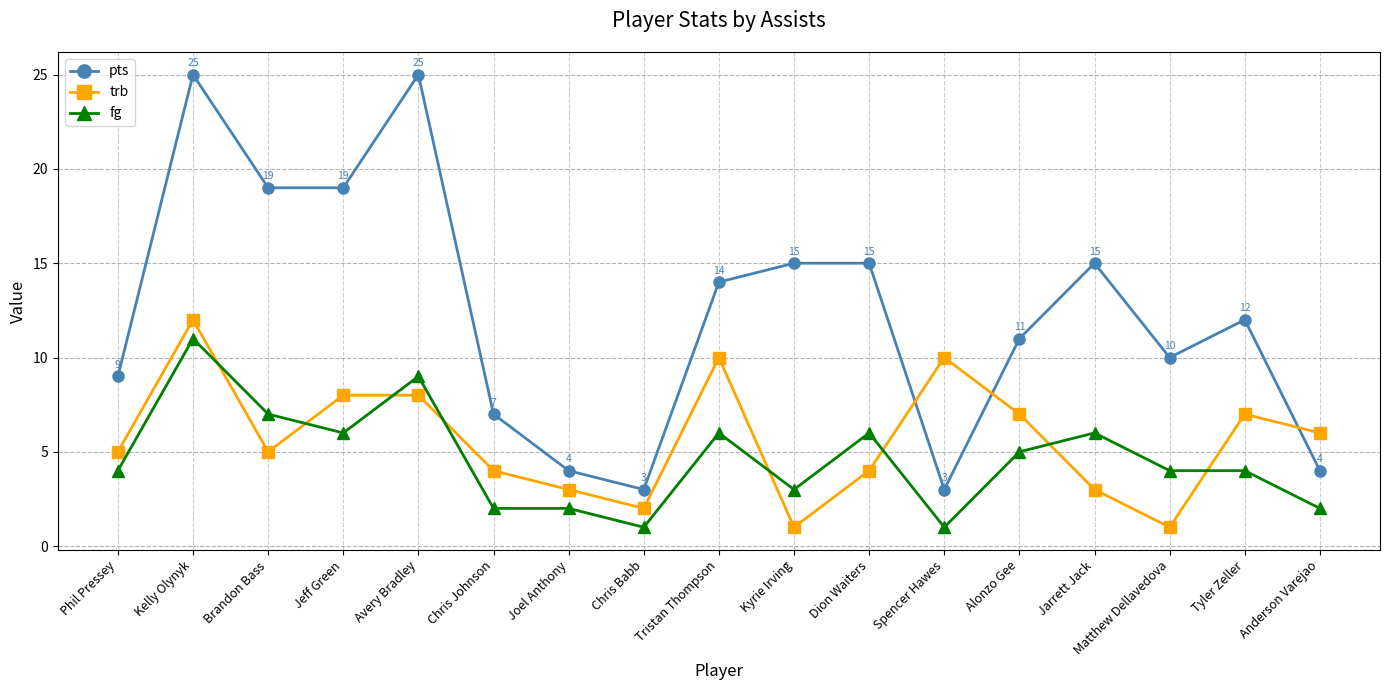

What is the smallest value displayed?

1